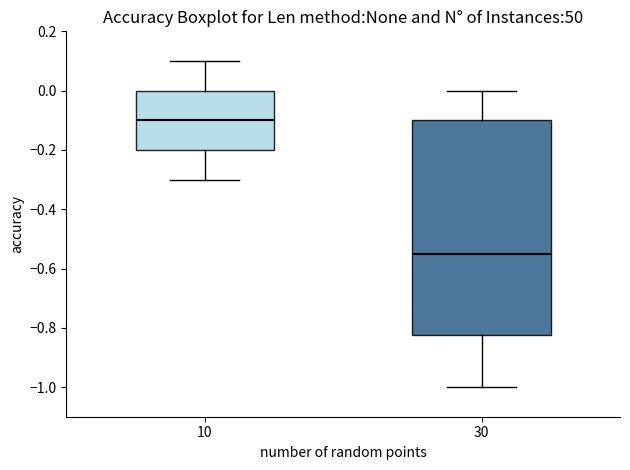

Reading left to right, transcribe this box plot: for each box, give where its median line is, the range the box spans, and where its two whiskers end, as read against the y-axis. The values are not printed on the chart, so give them approximately, as read against the axis.

10: median -0.10, box -0.20 to 0.00, whiskers -0.30 to 0.10
30: median -0.54, box -0.82 to -0.10, whiskers -1.00 to 0.00